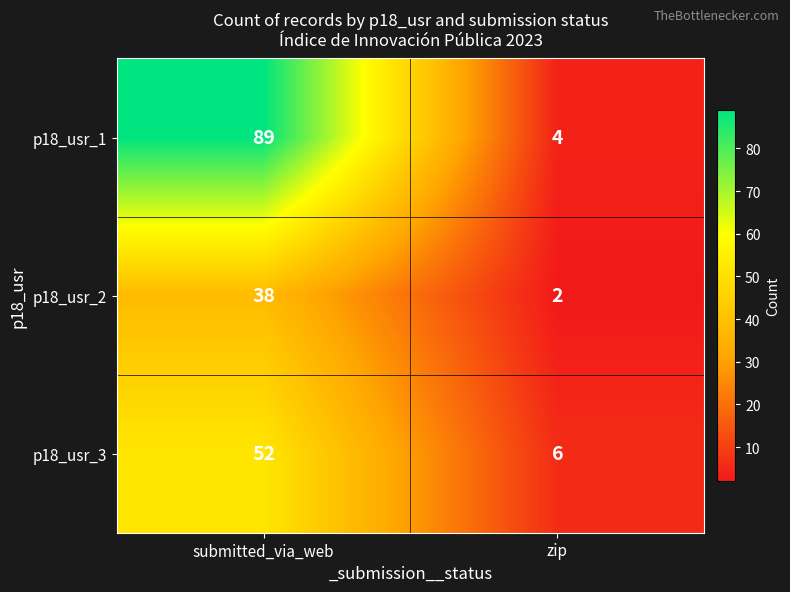

Which series has the largest range (max minus min)?

p18_usr_1